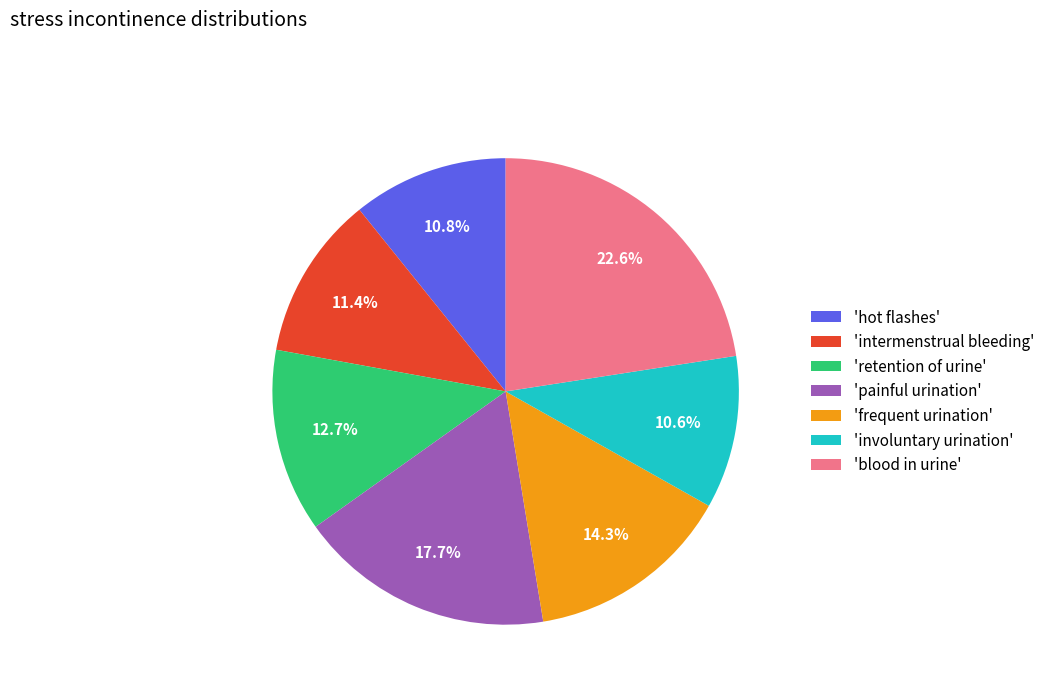

Combined, what portion of the pie is 'blood in urine' and 'involuntary urination'?

33.2%